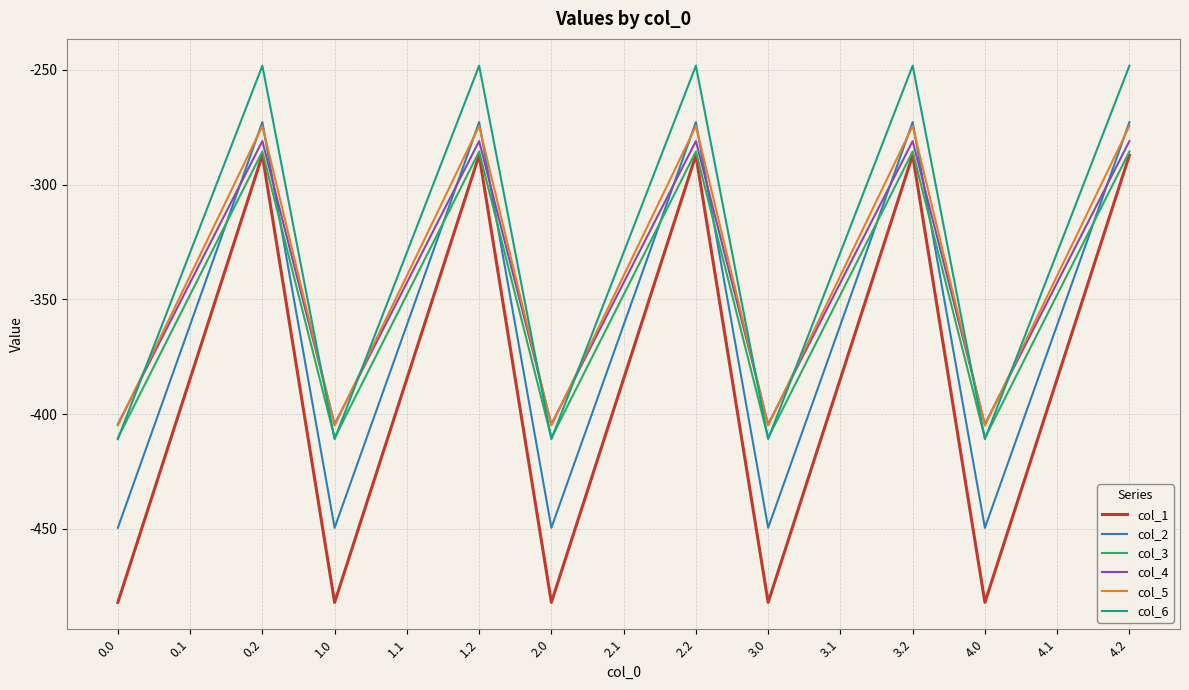

Reading left to right, extract all data points from this chart.

col_1: -482.0	-384.6	-287.1	-482.0	-384.6	-287.1	-482.0	-384.6	-287.1	-482.0	-384.6	-287.1	-482.0	-384.6	-287.1
col_2: -449.5	-361.1	-272.7	-449.5	-361.1	-272.7	-449.5	-361.1	-272.7	-449.5	-361.1	-272.7	-449.5	-361.1	-272.7
col_3: -410.3	-347.9	-285.5	-410.3	-347.9	-285.5	-410.3	-347.9	-285.5	-410.3	-347.9	-285.5	-410.3	-347.9	-285.5
col_4: -404.4	-342.7	-281.0	-404.4	-342.7	-281.0	-404.4	-342.7	-281.0	-404.4	-342.7	-281.0	-404.4	-342.7	-281.0
col_5: -404.9	-339.6	-274.4	-404.9	-339.6	-274.4	-404.9	-339.6	-274.4	-404.9	-339.6	-274.4	-404.9	-339.6	-274.4
col_6: -410.8	-329.5	-248.1	-410.8	-329.5	-248.1	-410.8	-329.5	-248.1	-410.8	-329.5	-248.1	-410.8	-329.5	-248.1